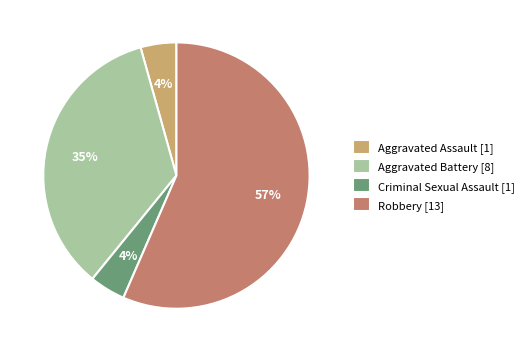

Is there a majority slice in this chart?

Yes